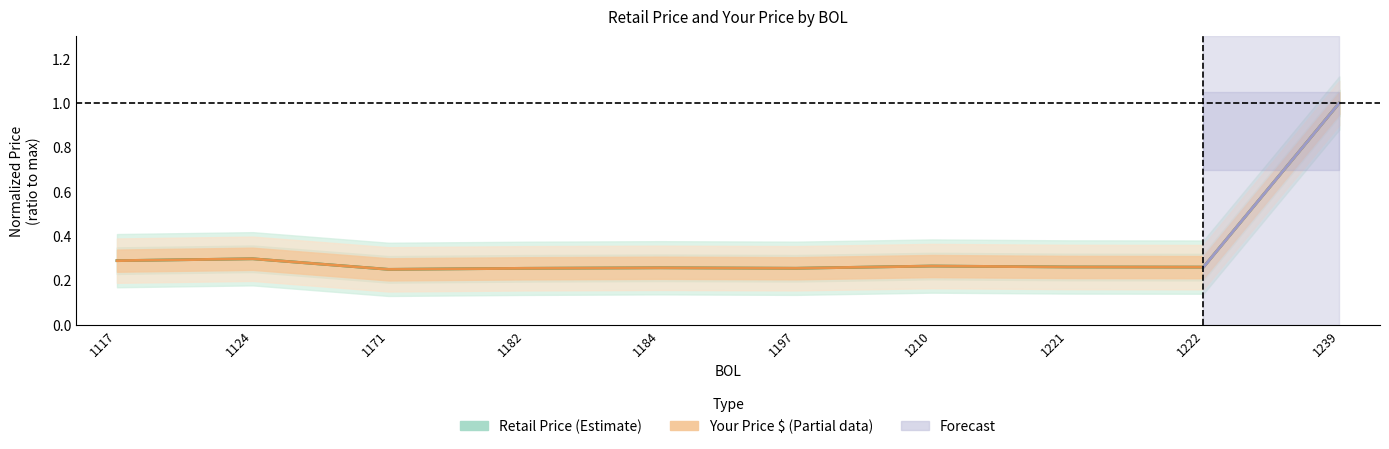

Reading left to right, list all the values displayed in this chart.

Retail Price: 0.3	0.3	0.3	0.3	0.3	0.3	0.3	0.3	0.3	1.0
Your Price $: 0.3	0.3	0.3	0.3	0.3	0.3	0.3	0.3	0.3	1.0